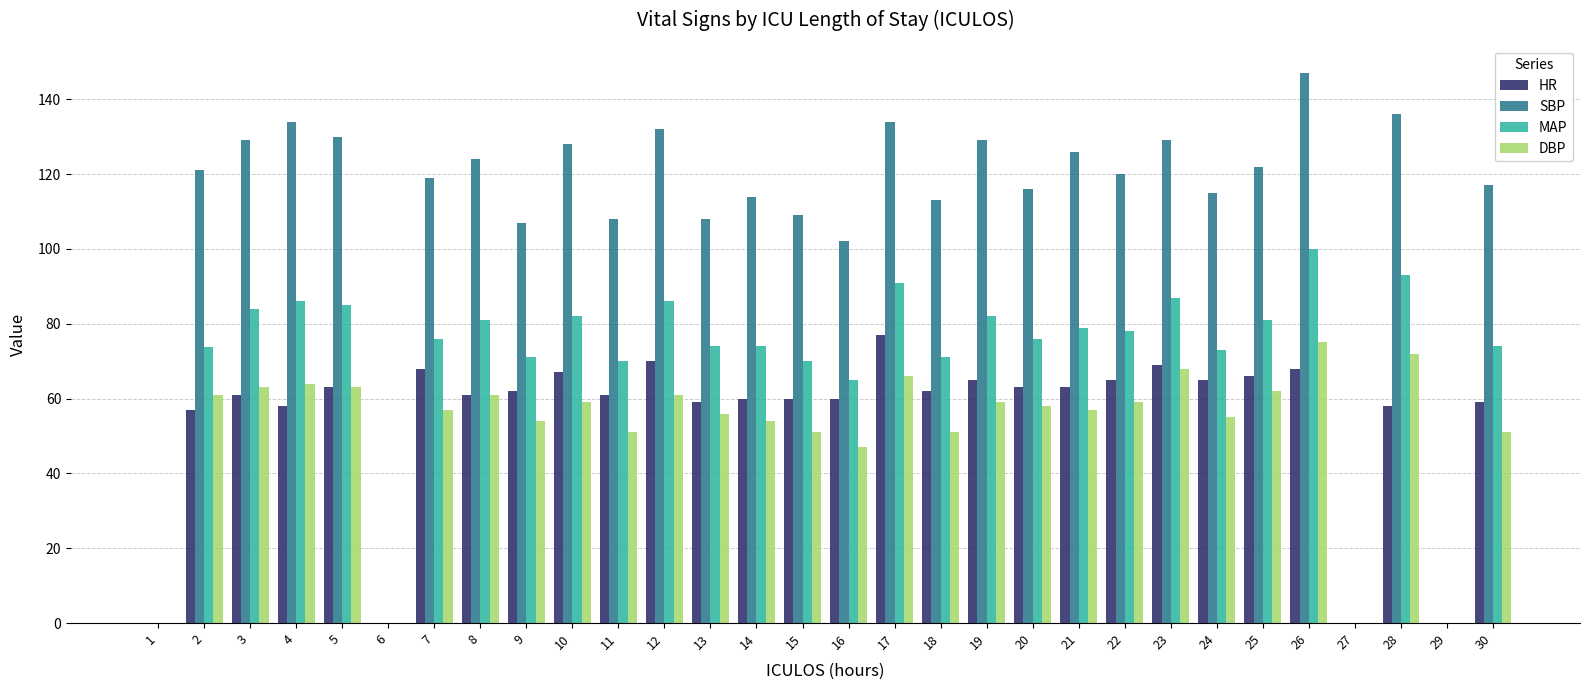

How many categories are shown in the chart?

30